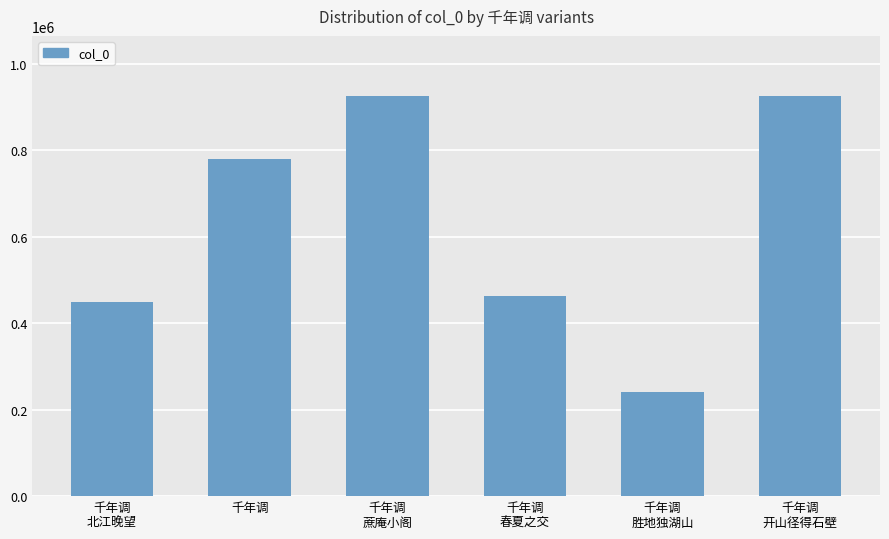

What is the value of the 3rd bar from the left?

925624